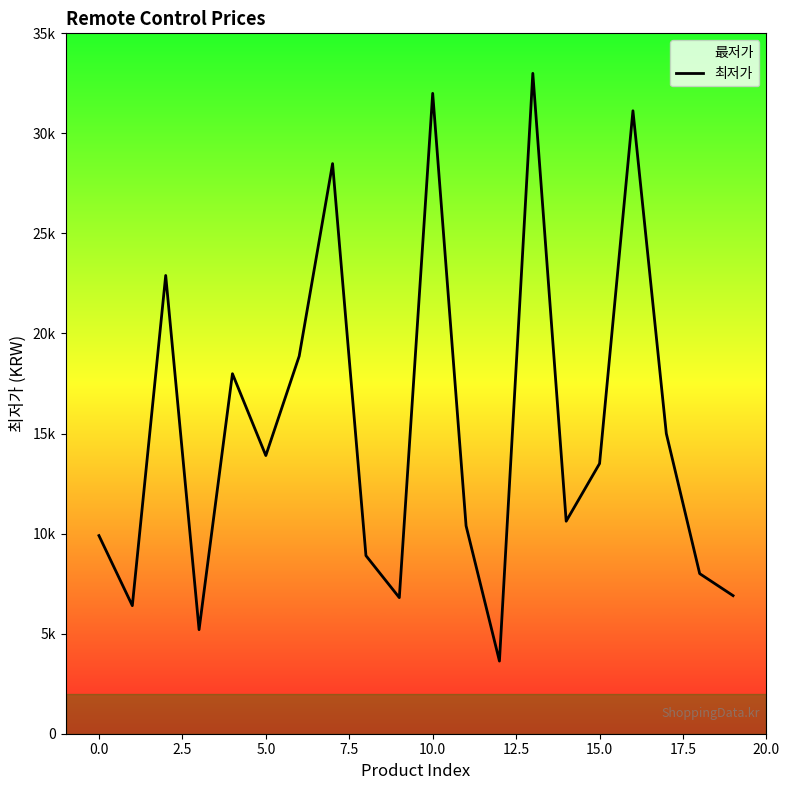

What is the label of the 9th point from the right?

11